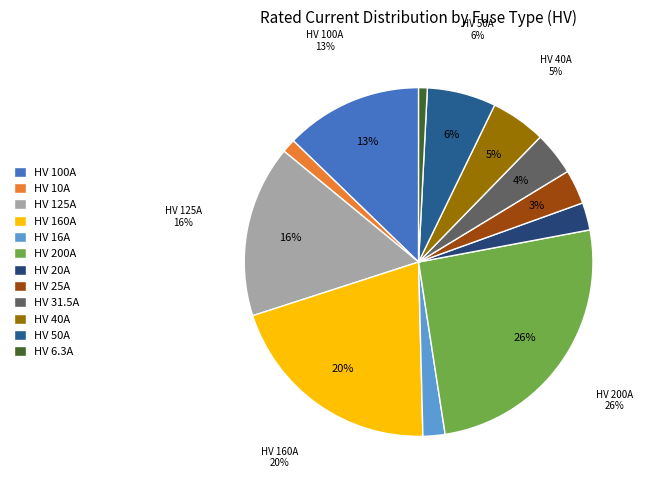

Is it true that HV 6.3A is 1% of the pie?

True